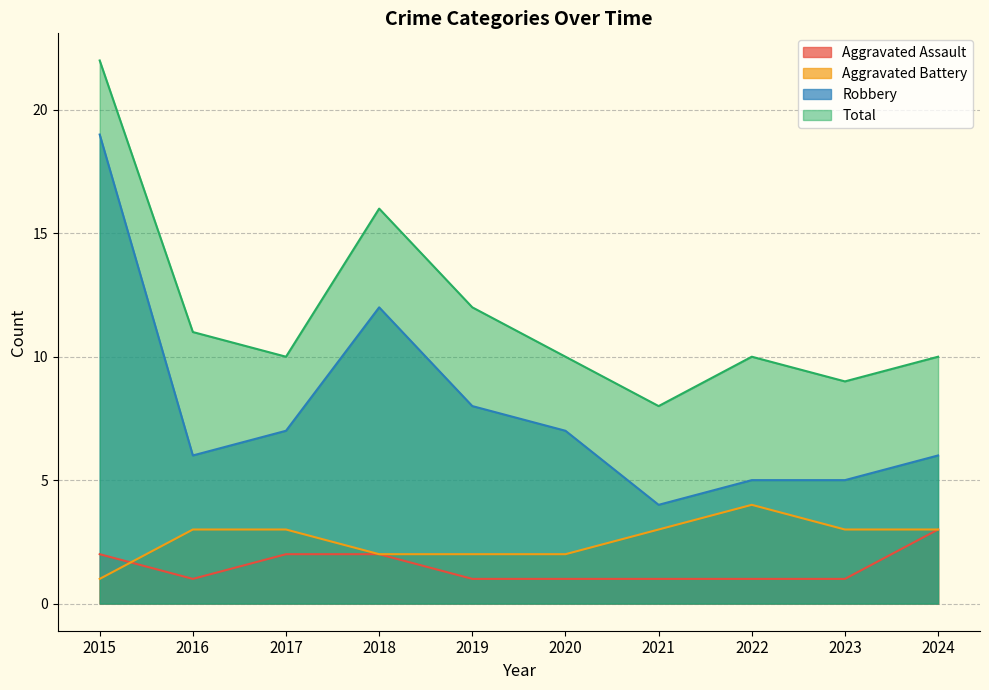

What is the sum of the Aggravated Battery values at 2015 and 2024?

4